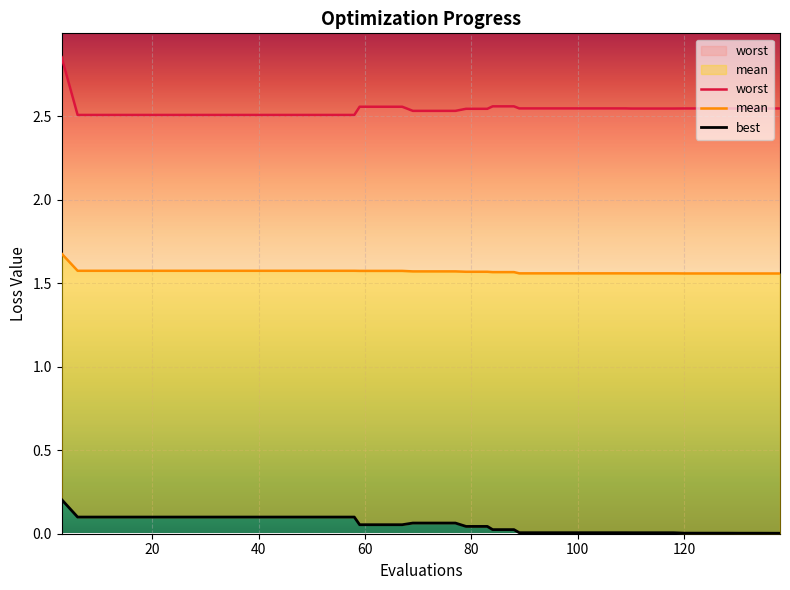

At how many categories does at least one series exceed 0?

40